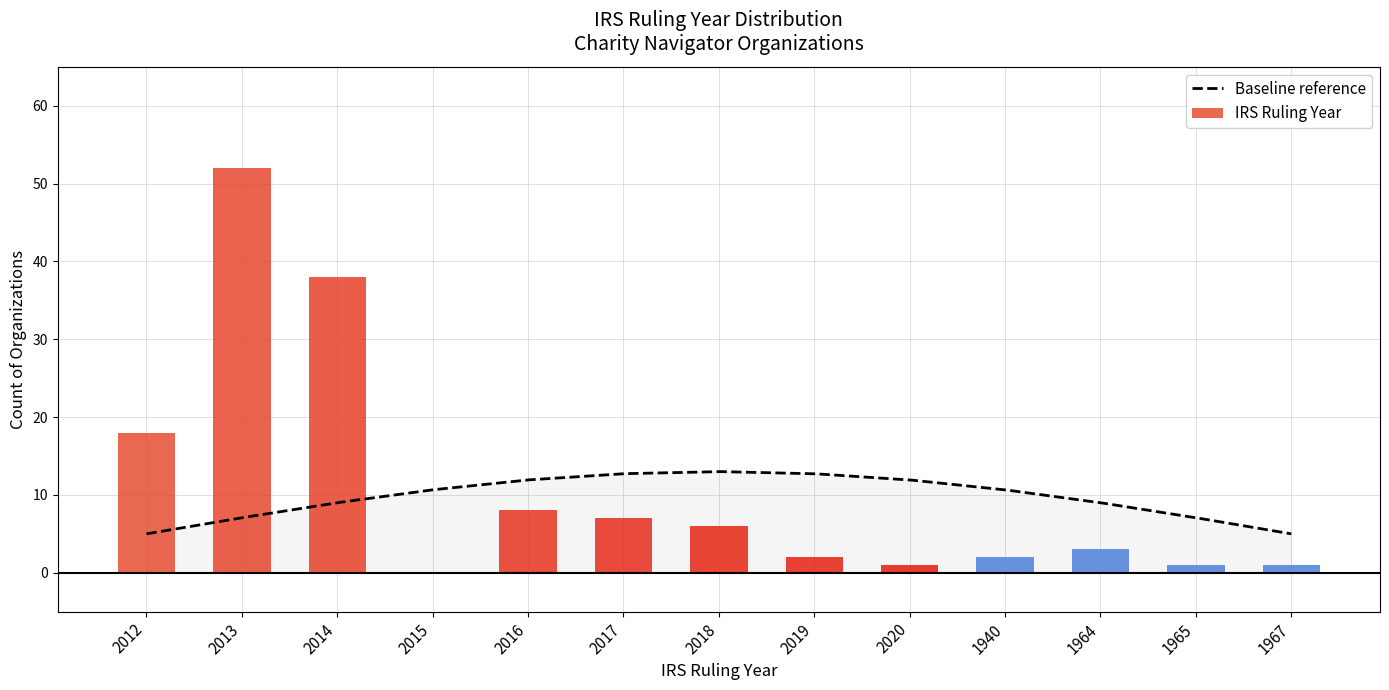

How many categories are shown in the chart?

13